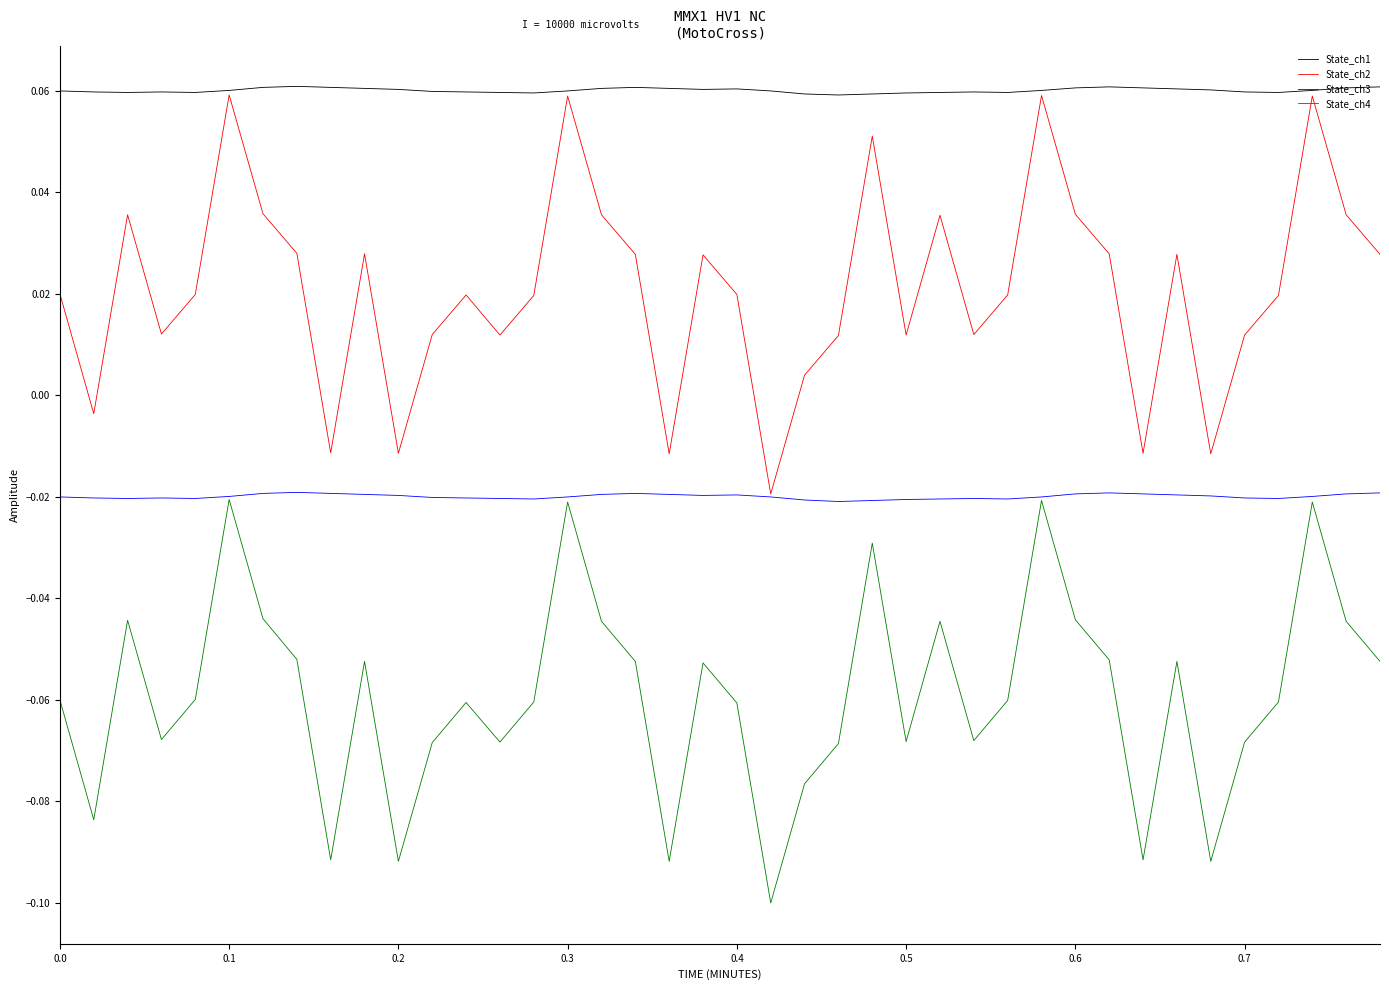

True or false: State_ch2 and State_ch4 cross at least once.

False